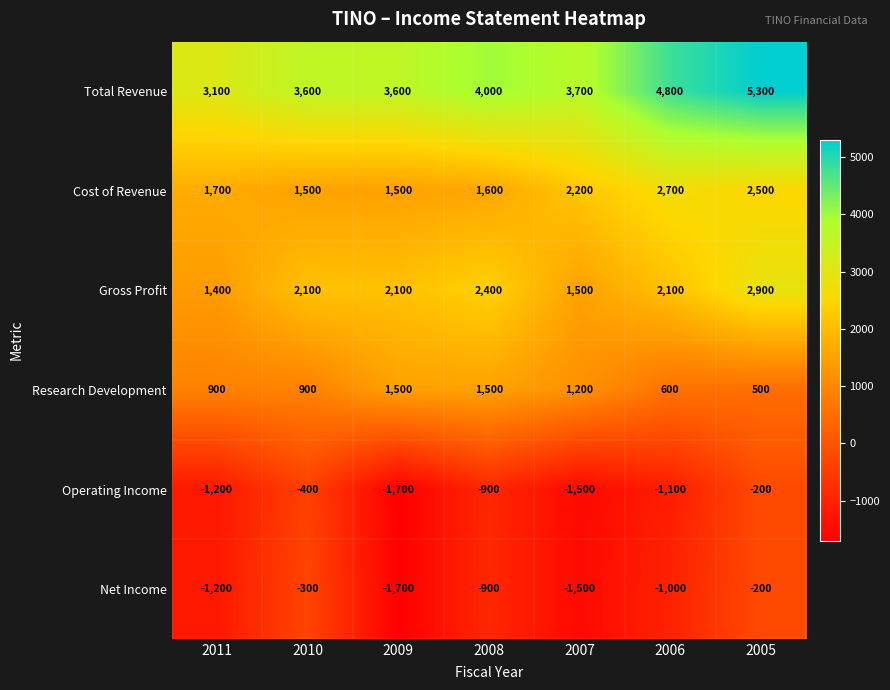

What is the sum of the Gross Profit values at 2009 and 2011?

3500